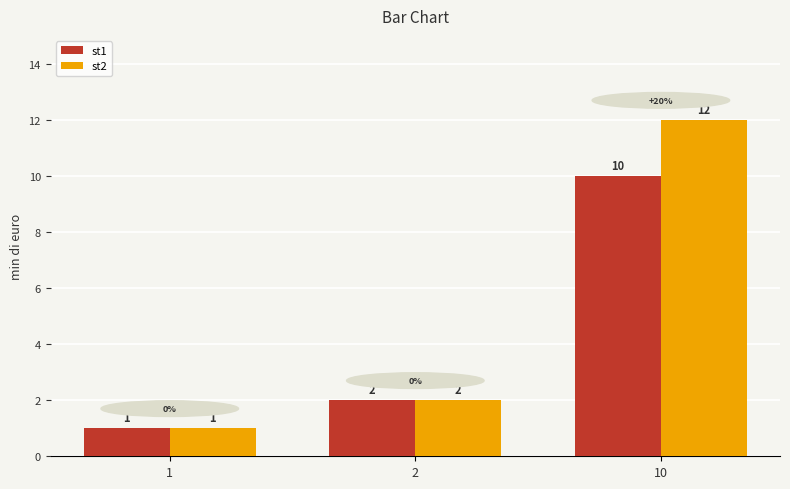

What is the value of the st2 bar at the 1st from the left?

1